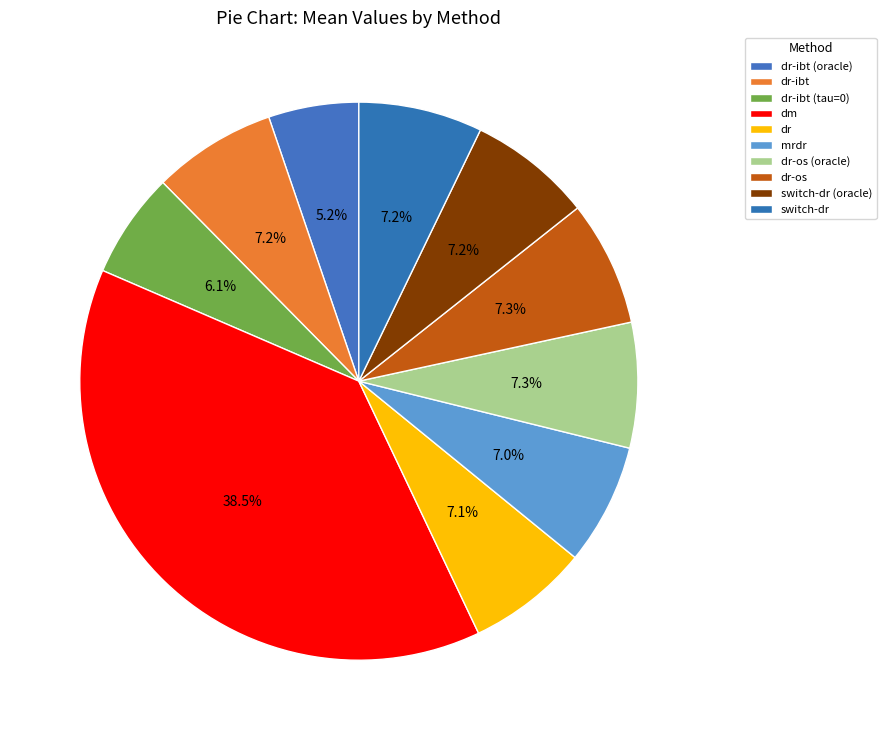

Which slice is the smallest?

dr-ibt (oracle)